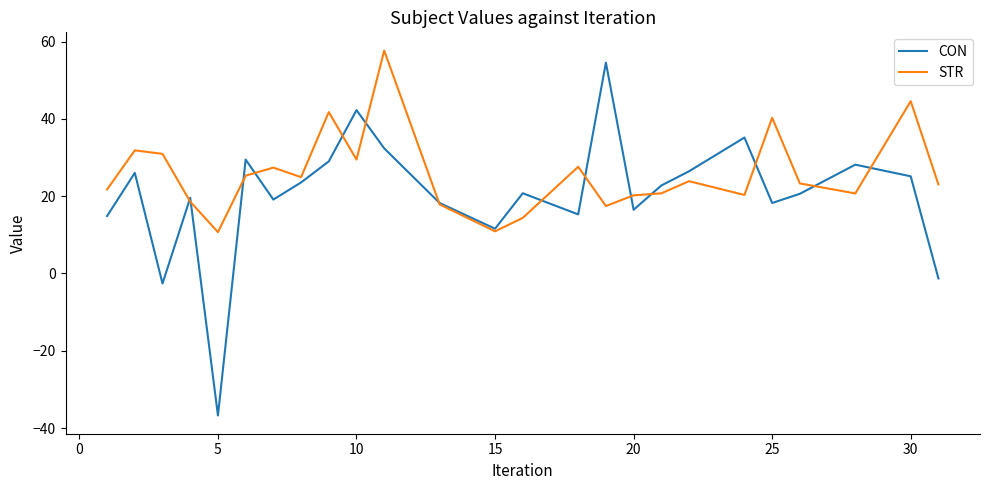

How many positive values does the CON series have?

22